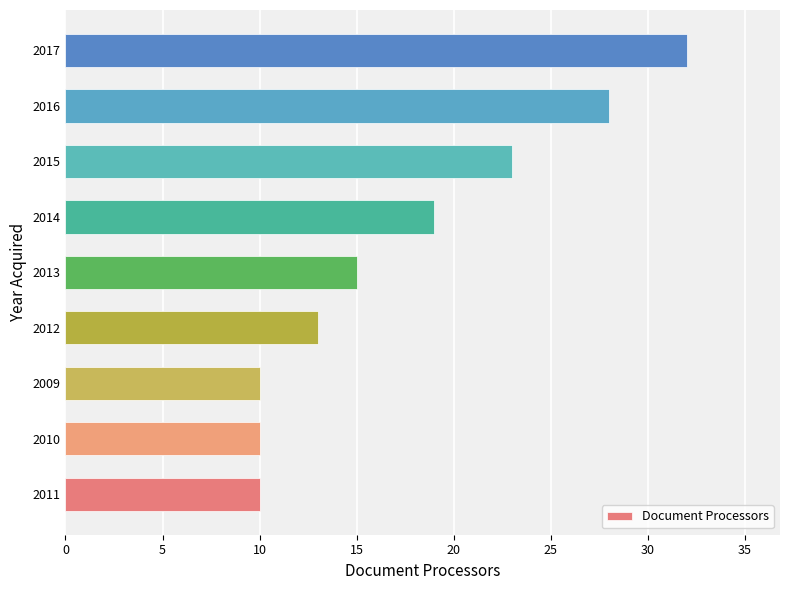

What is the difference between the maximum and minimum values?

22